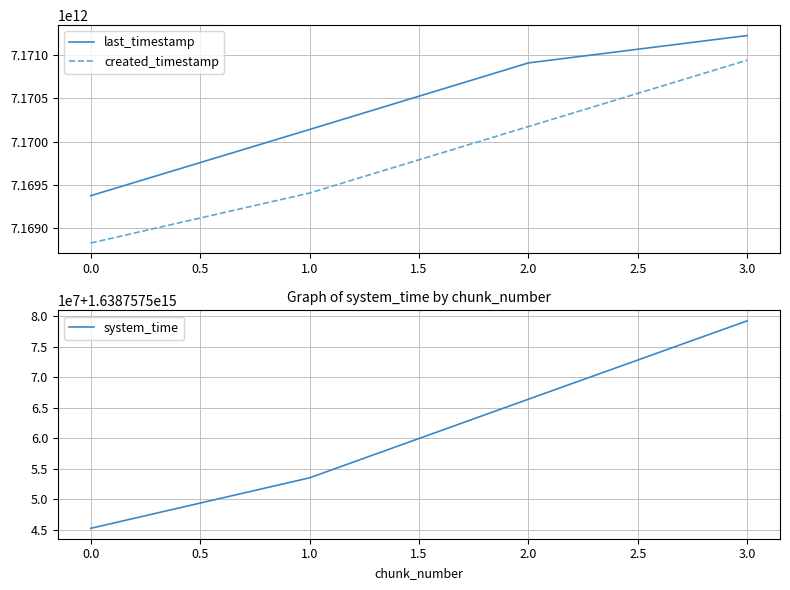

Which series has the widest spread of values?

created_timestamp